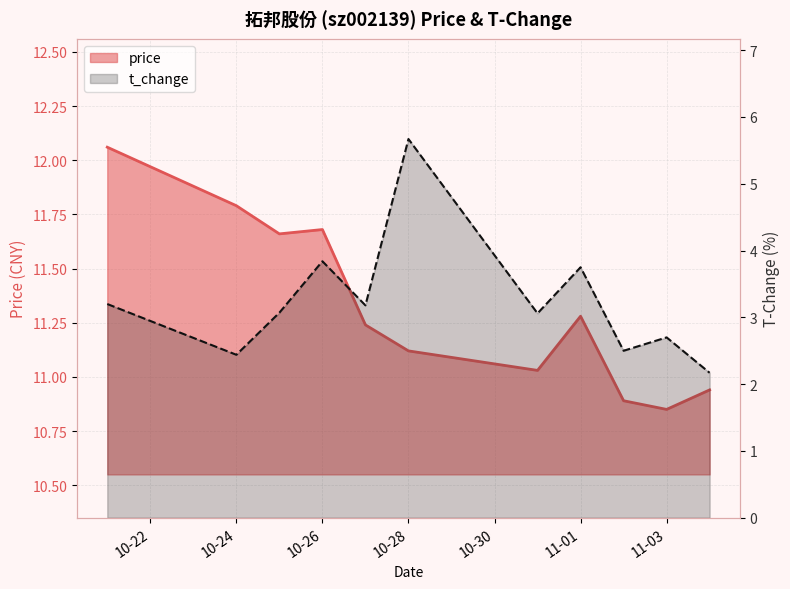

Which series has the largest range (max minus min)?

t_change